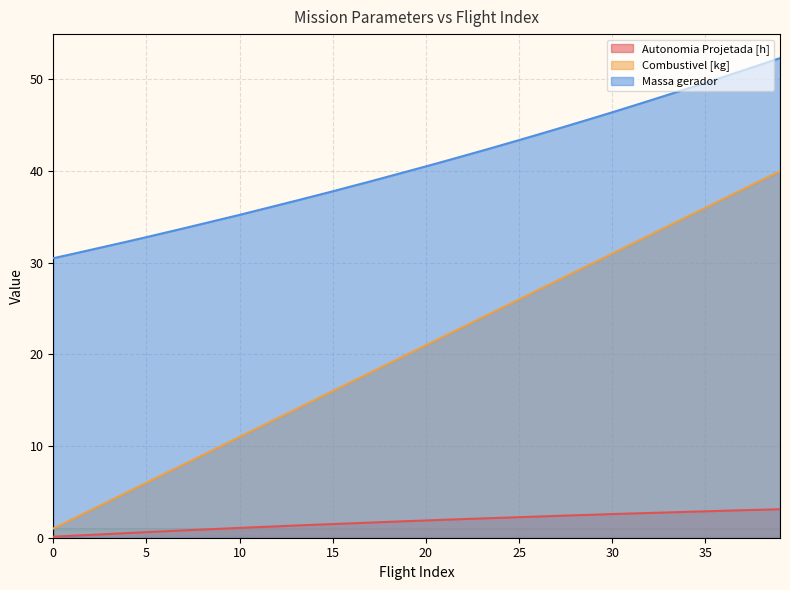

How many lines are shown in the chart?

3